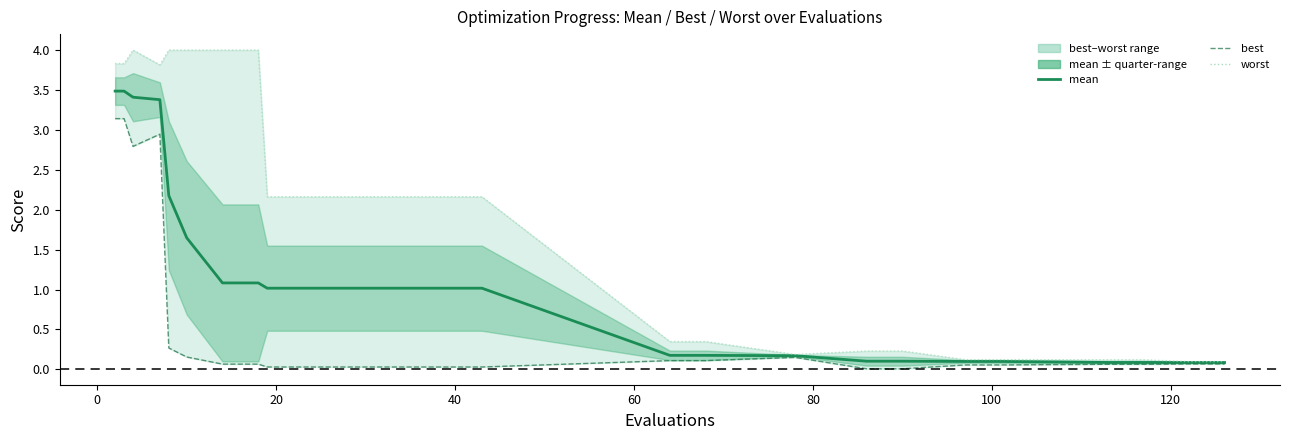

Is this an area chart (filled region under the line)?

No